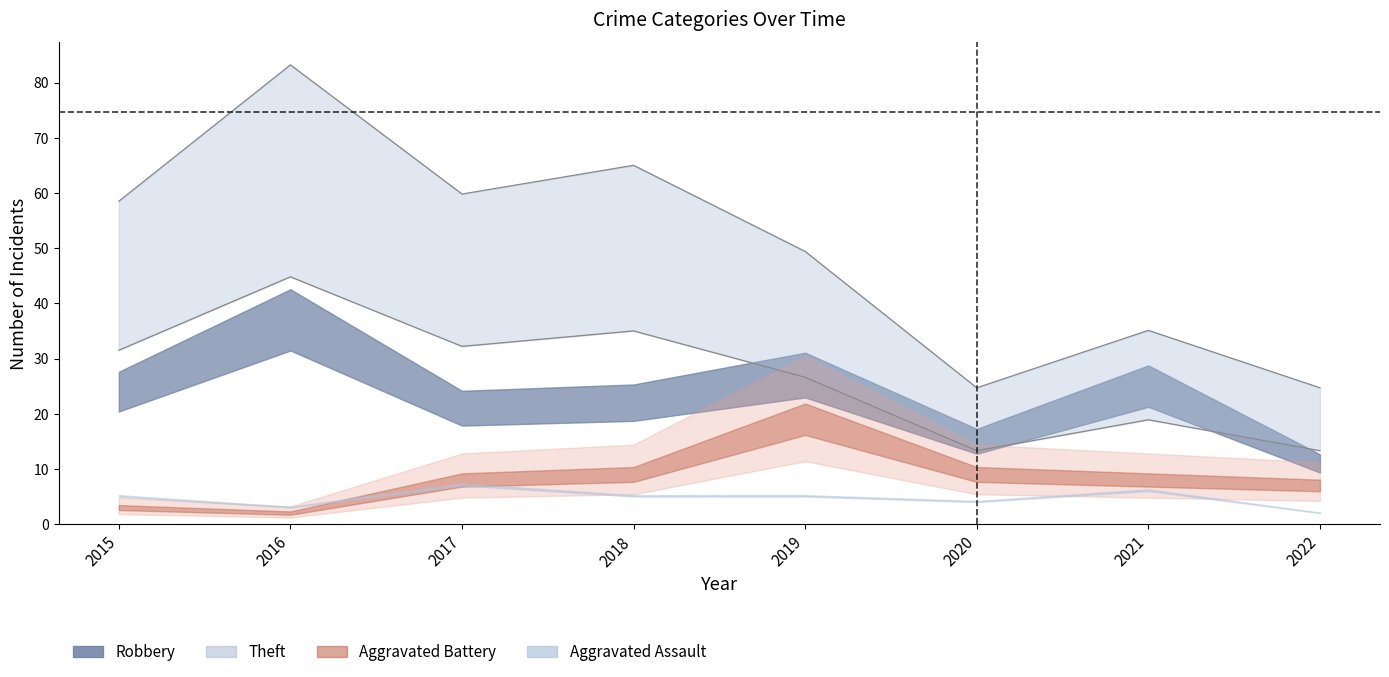

True or false: Total and Aggravated Assault cross at least once.

False